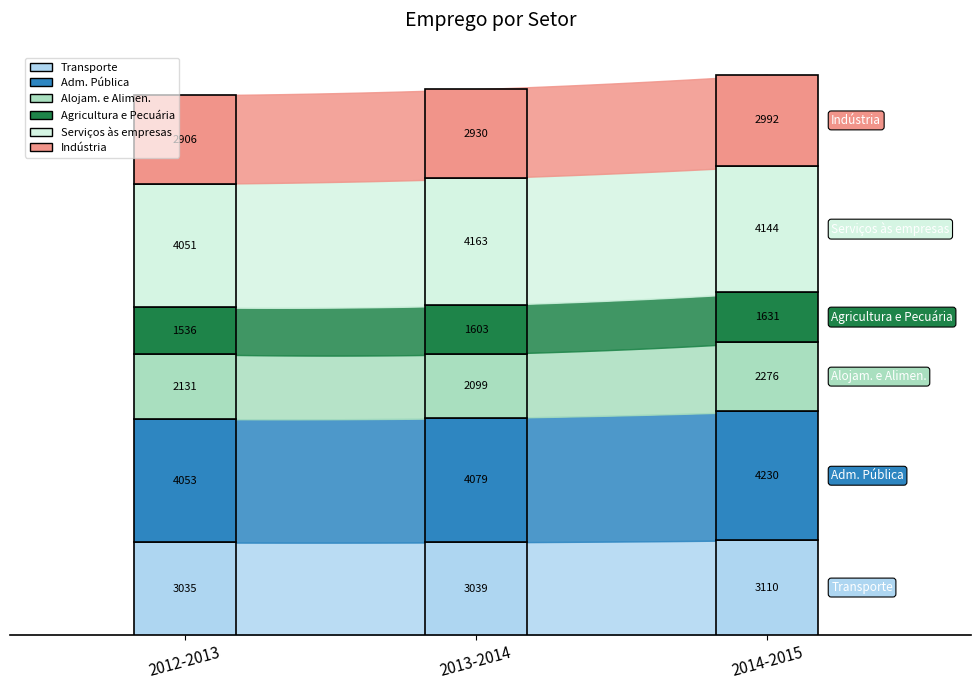

How many Adm. Pública values are between 4053 and 4230?

3